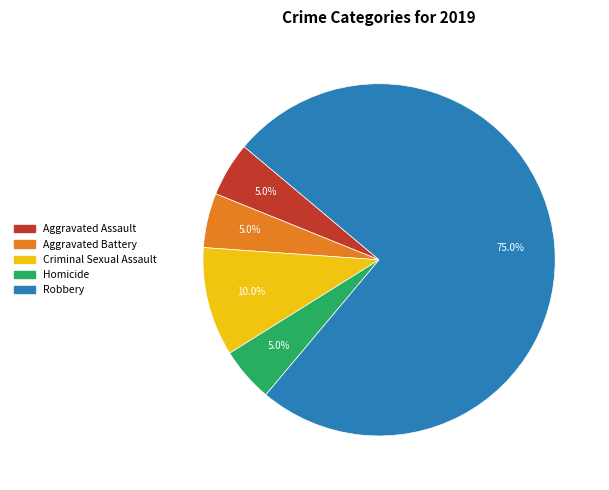

Does Robbery account for over 50% of the chart?

Yes